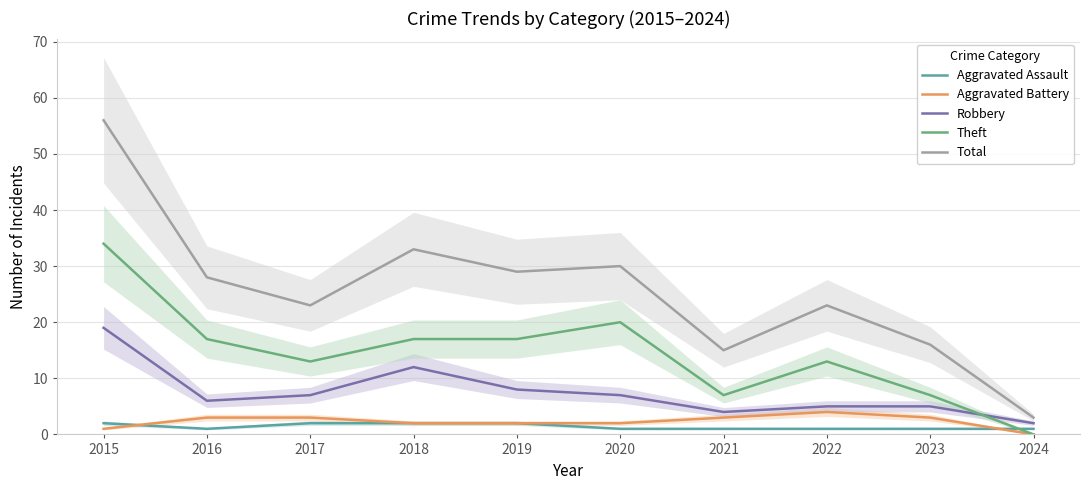

The value of Robbery at 2021 is 4. True or false?

True